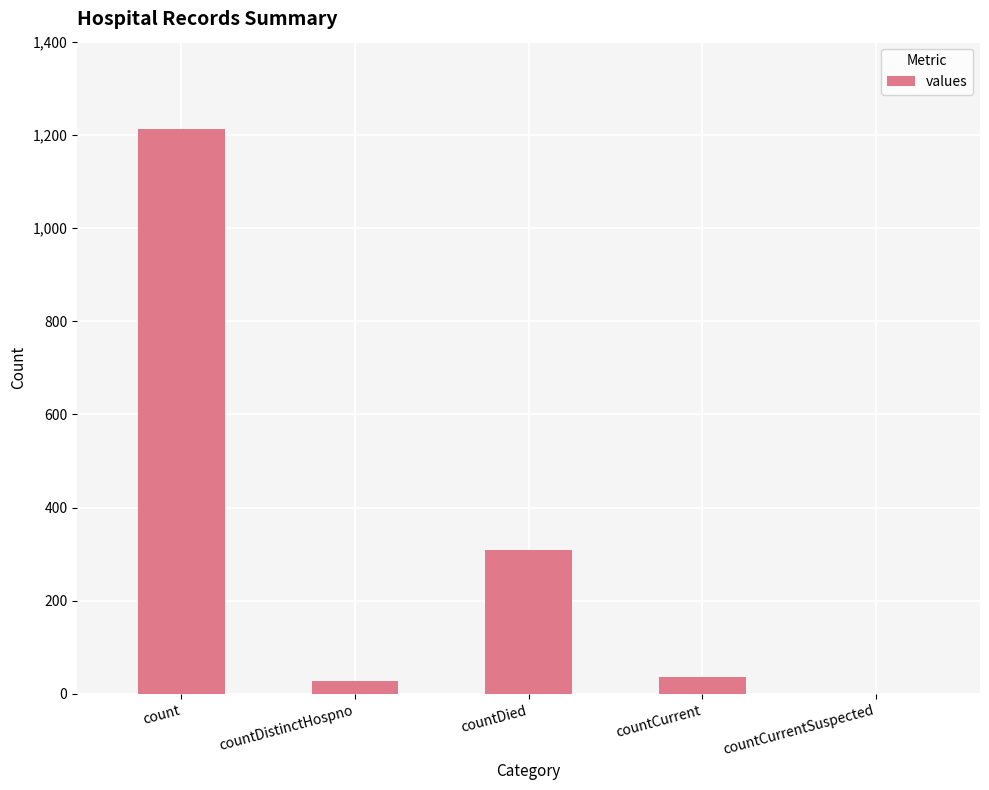

What is the ratio of the value at countCurrent to the value at countDied?

0.1